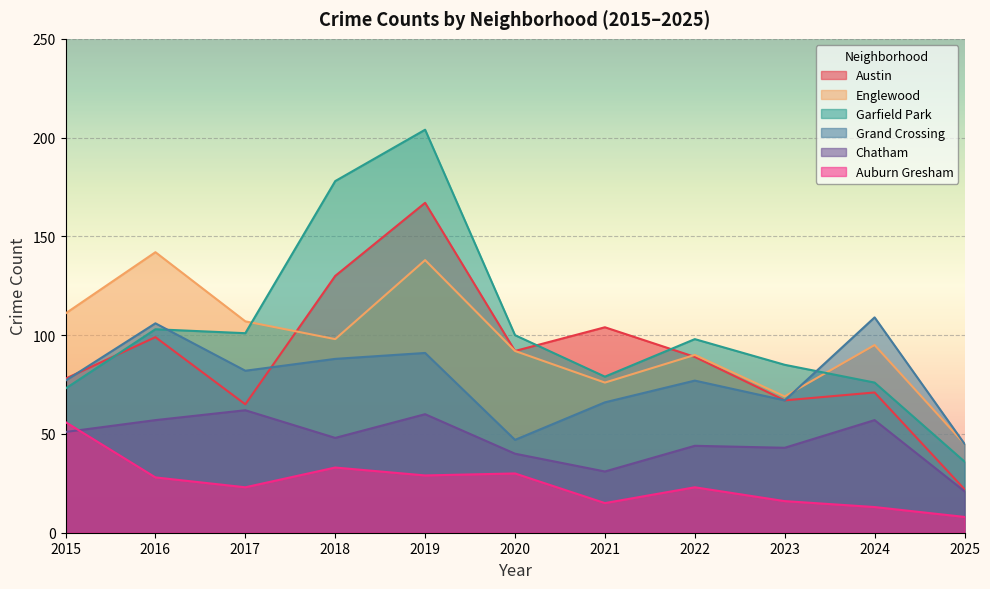

What is the value of the Garfield Park point at the 10th from the left?

76